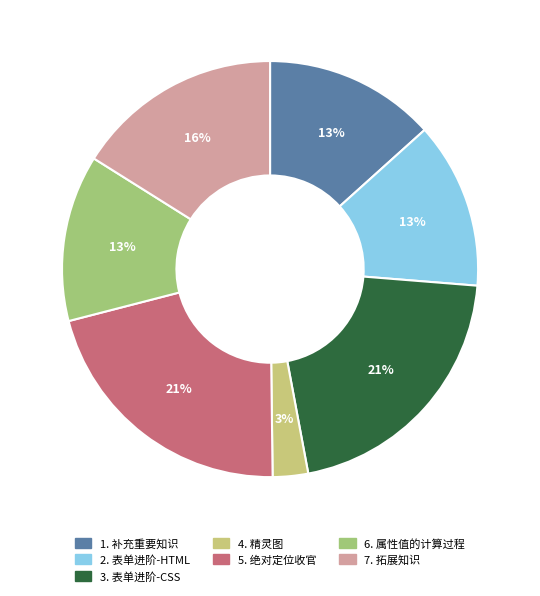

To the nearest percent, what percentage of the pie is 3. 表单进阶-CSS?

21%